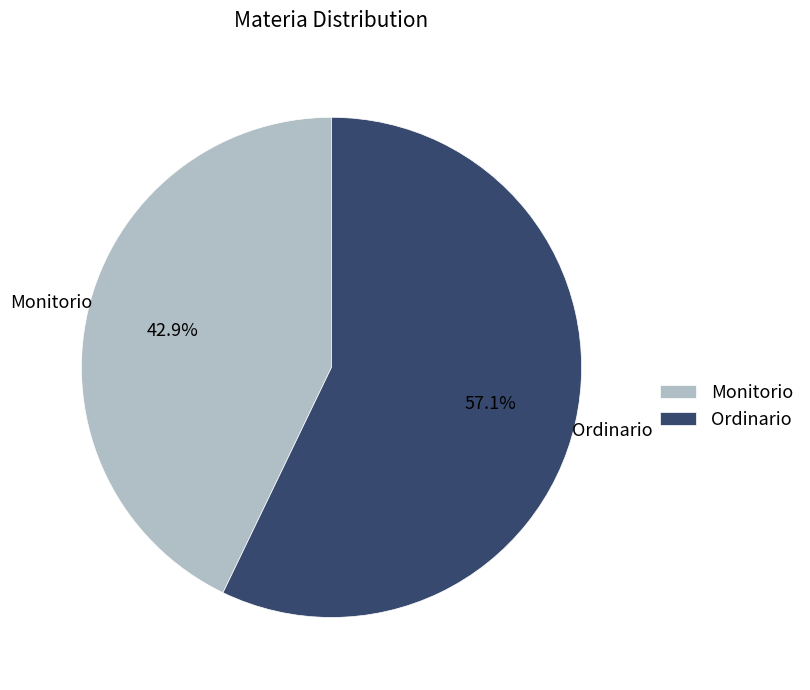

Which has a higher value, Monitorio or Ordinario?

Ordinario